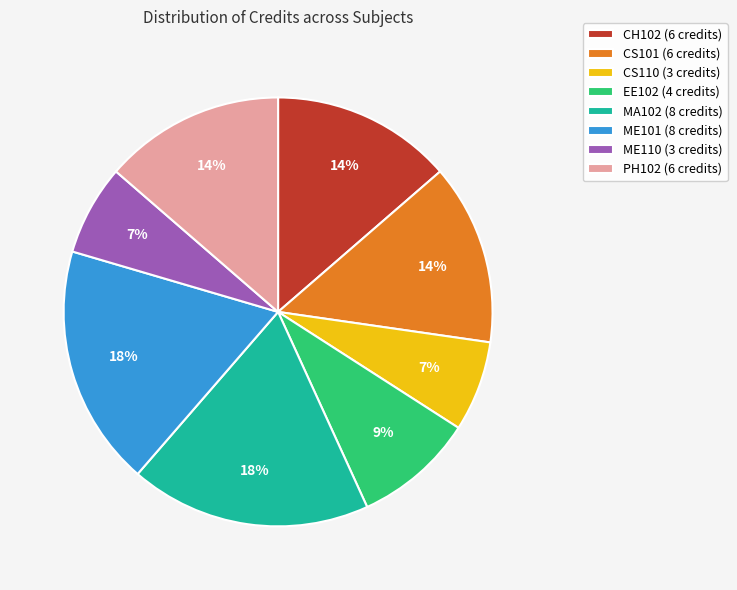

Is PH102 the majority of the pie?

No